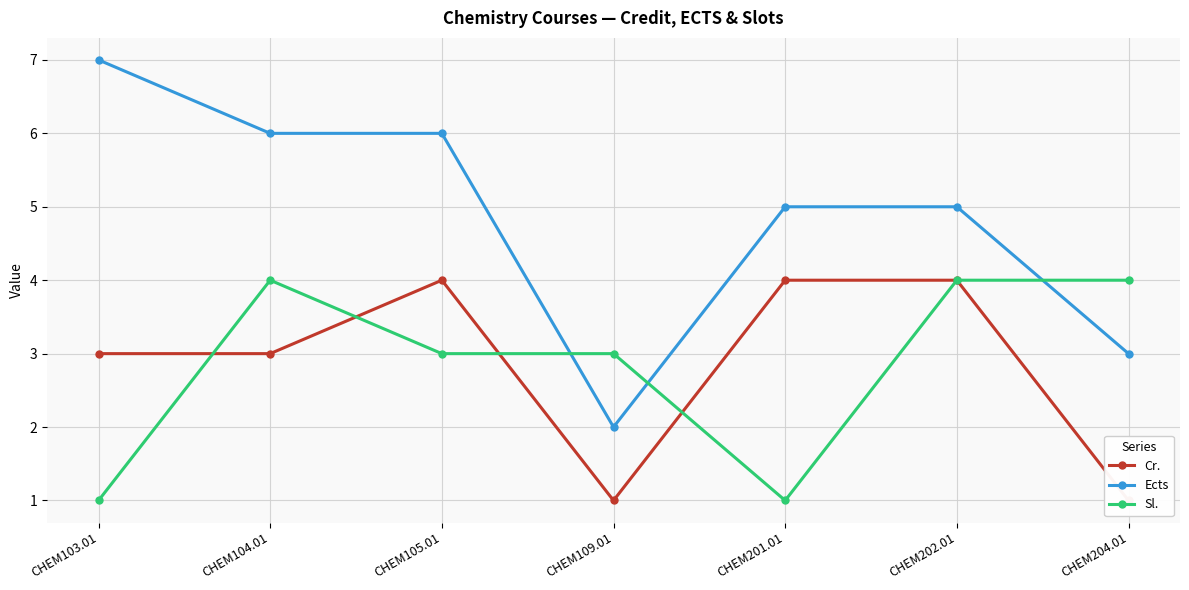

Rank the series at CHEM204.01 from lowest to highest value.

Cr., Ects, Sl.